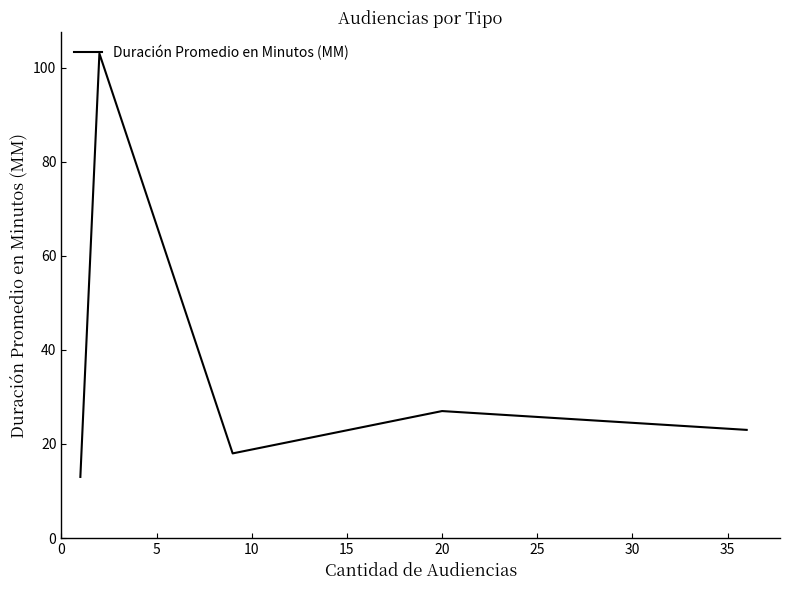

What is the average value?

37